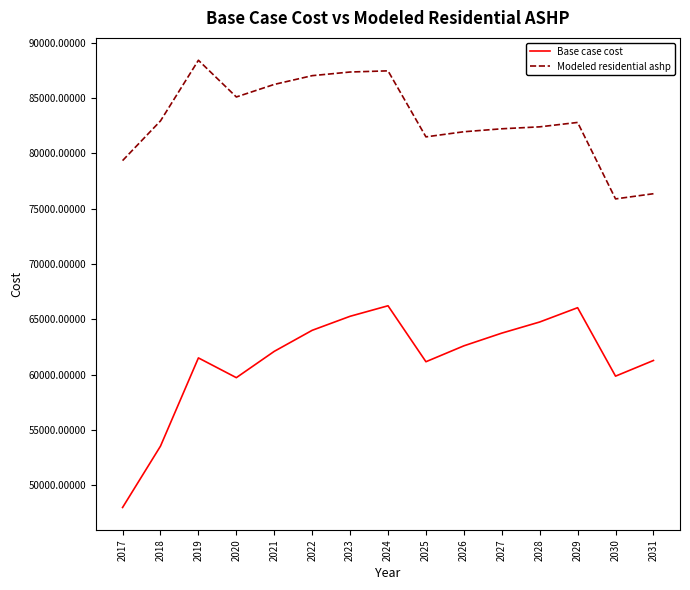

True or false: Modeled residential ashp and Base case cost intersect in this chart.

False